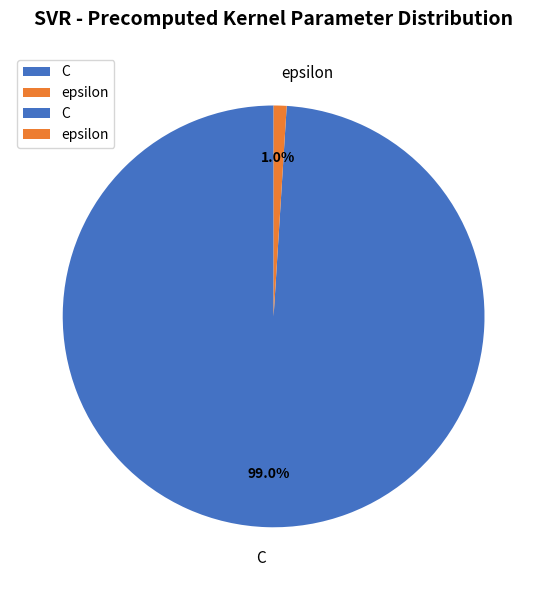

To the nearest percent, what portion does epsilon represent?

1%